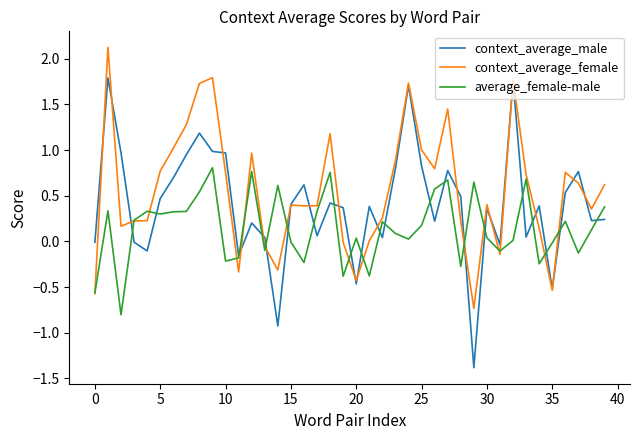

True or false: context_average_female and average_female-male intersect in this chart.

True